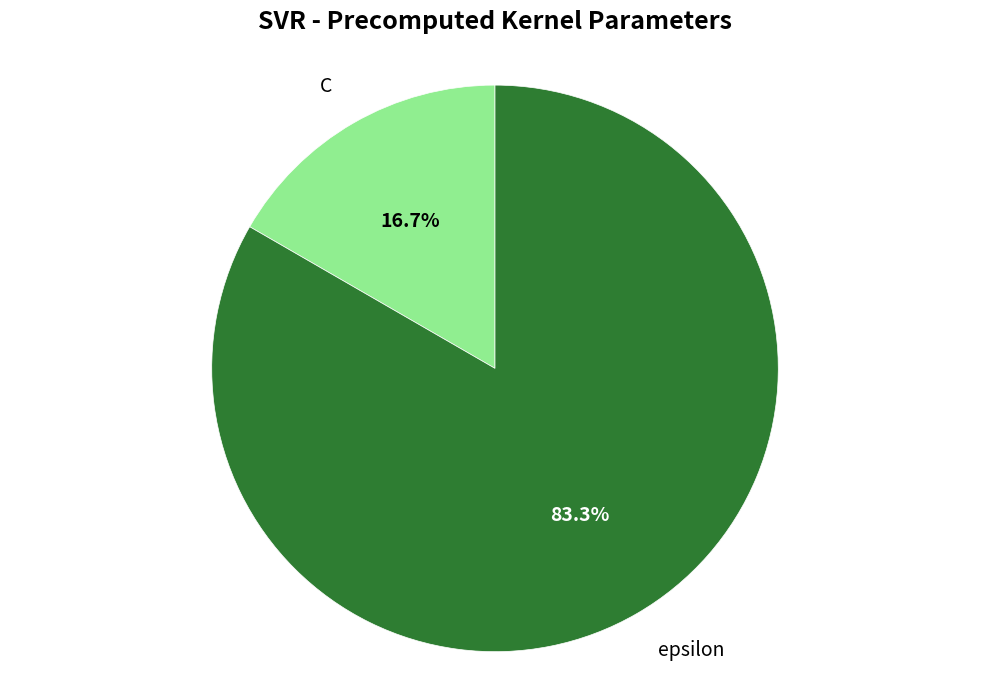

Is it true that epsilon is 83% of the pie?

True